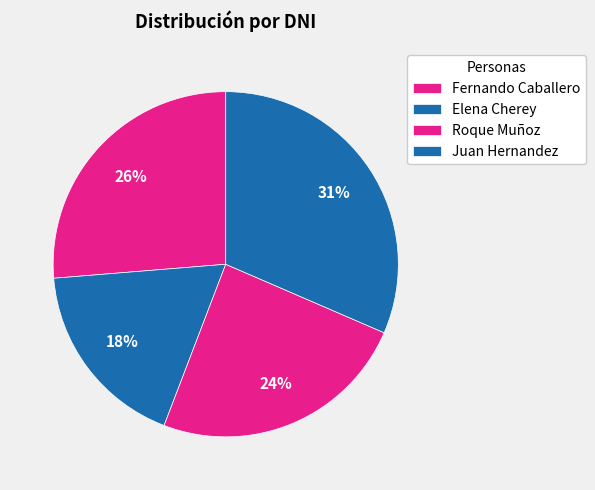

Does any single category account for the majority?

No